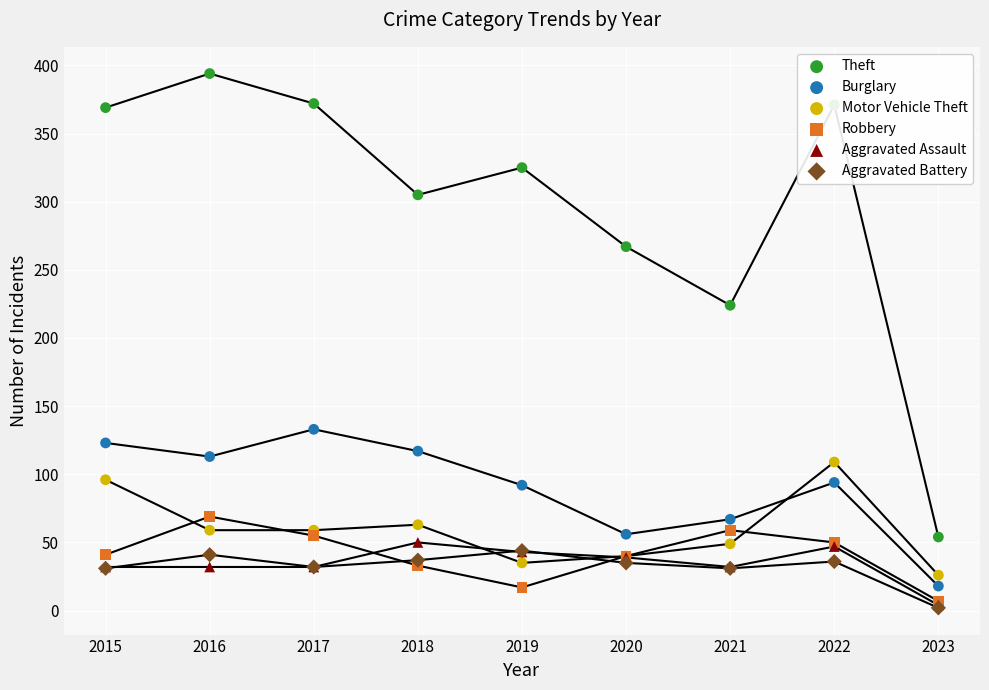

At how many categories does at least one series exceed 389?

1